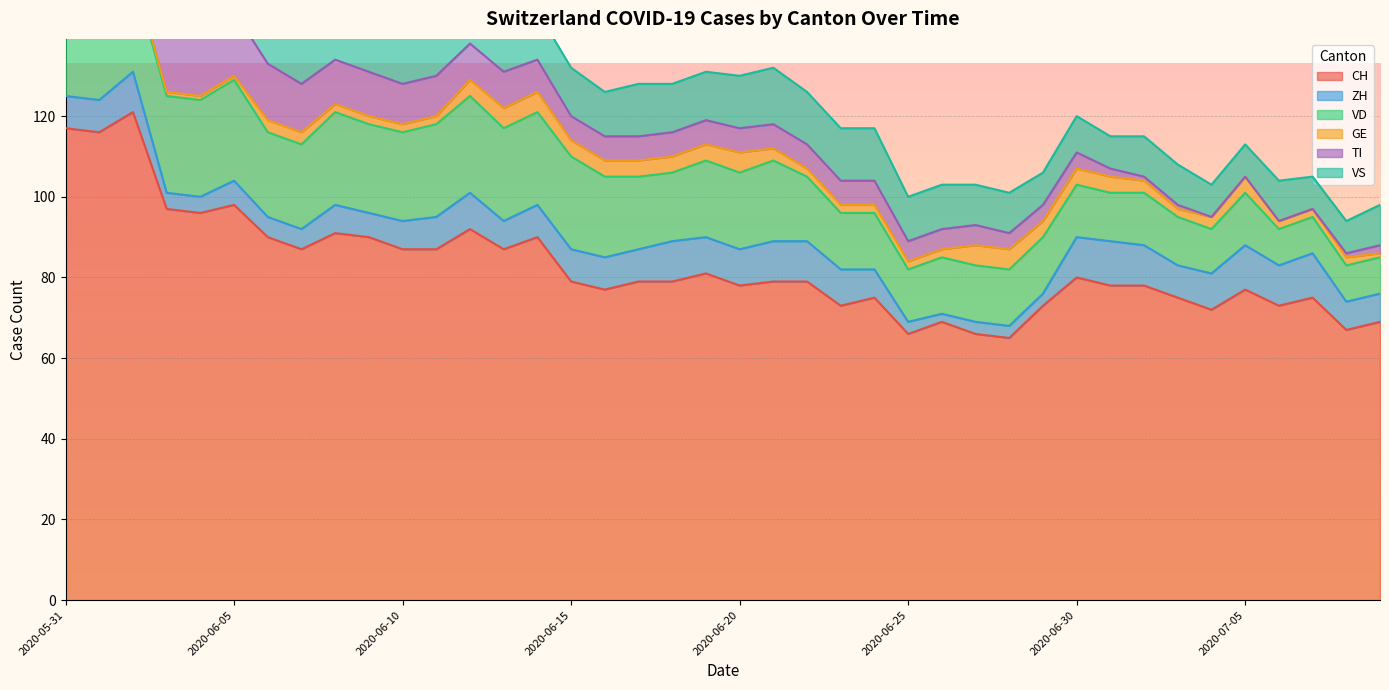

Is the value of VS at 2020-06-15 greater than the value of VD at 2020-07-02?

No